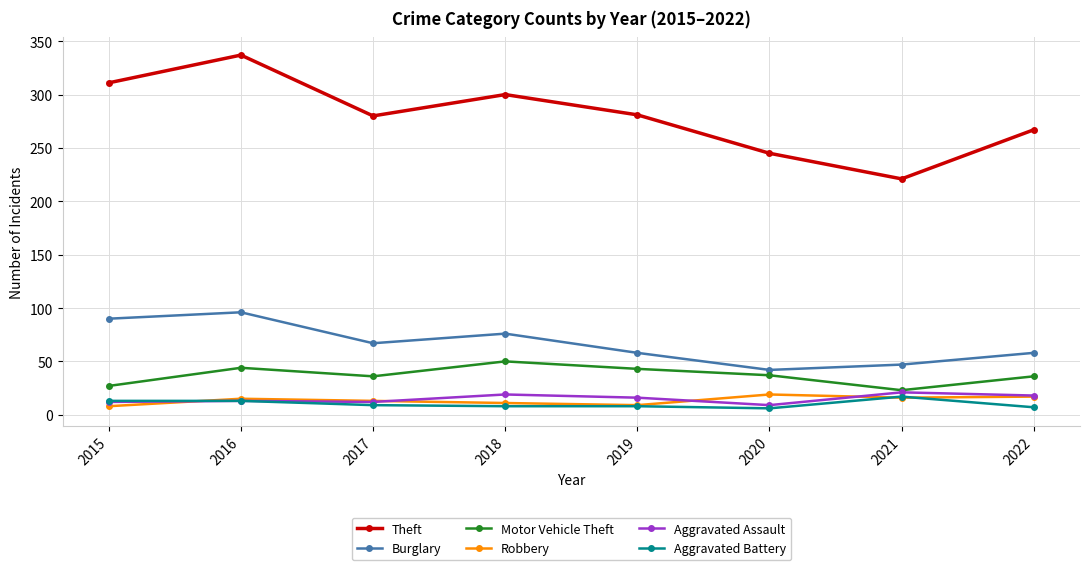

Where is the first local maximum for Theft?

2016